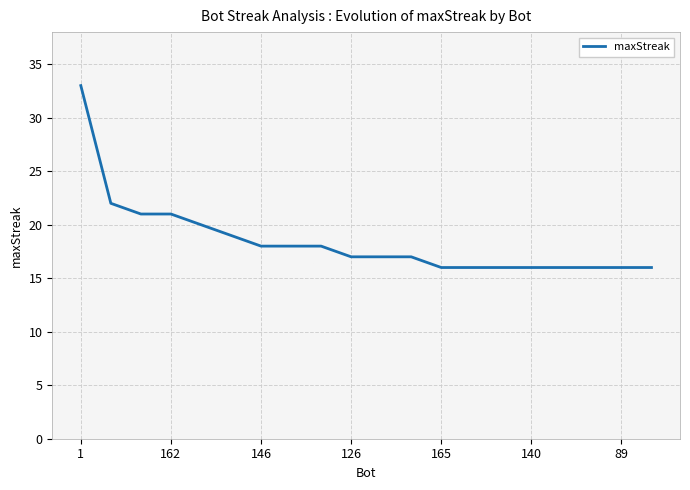

What is the difference between the maximum and minimum values?

17